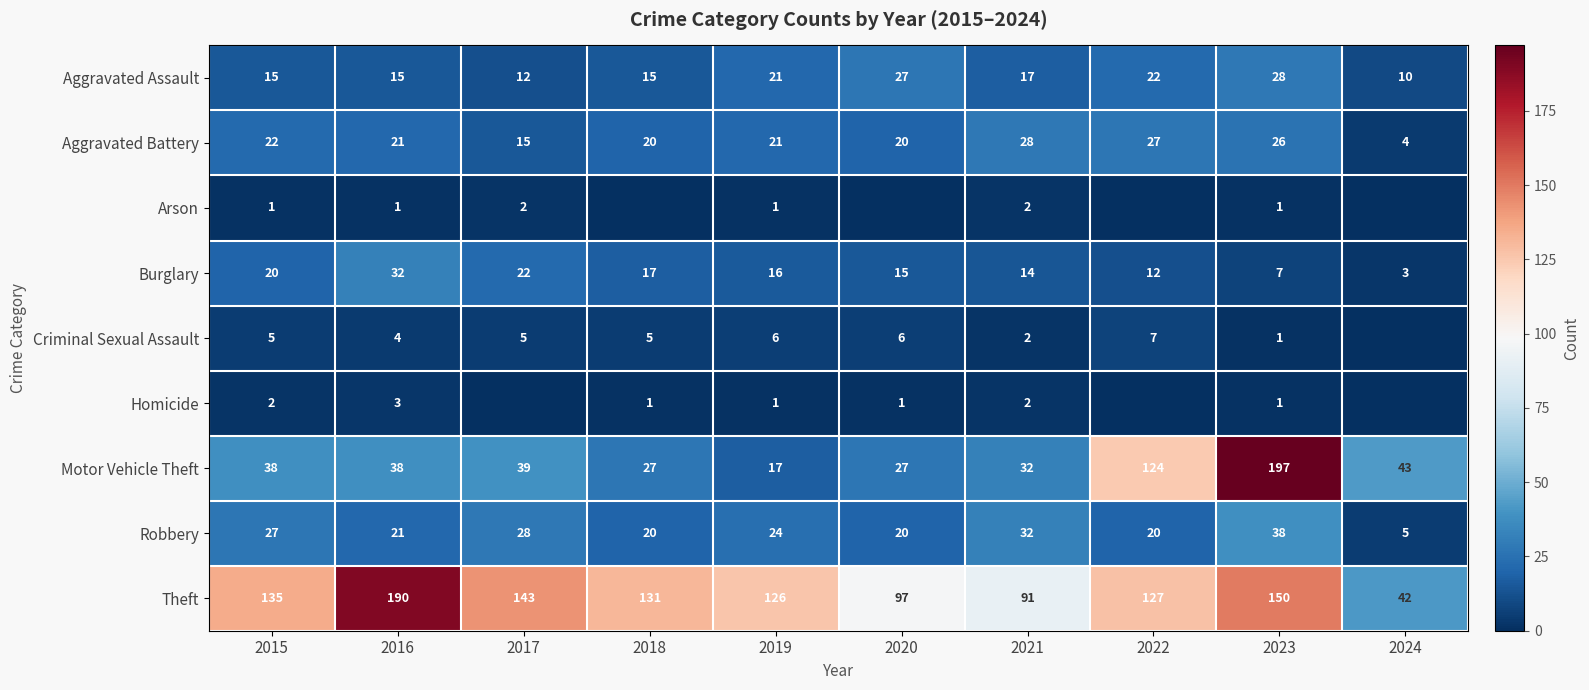

Read the Theft value at 2022, to the nearest 10.

130